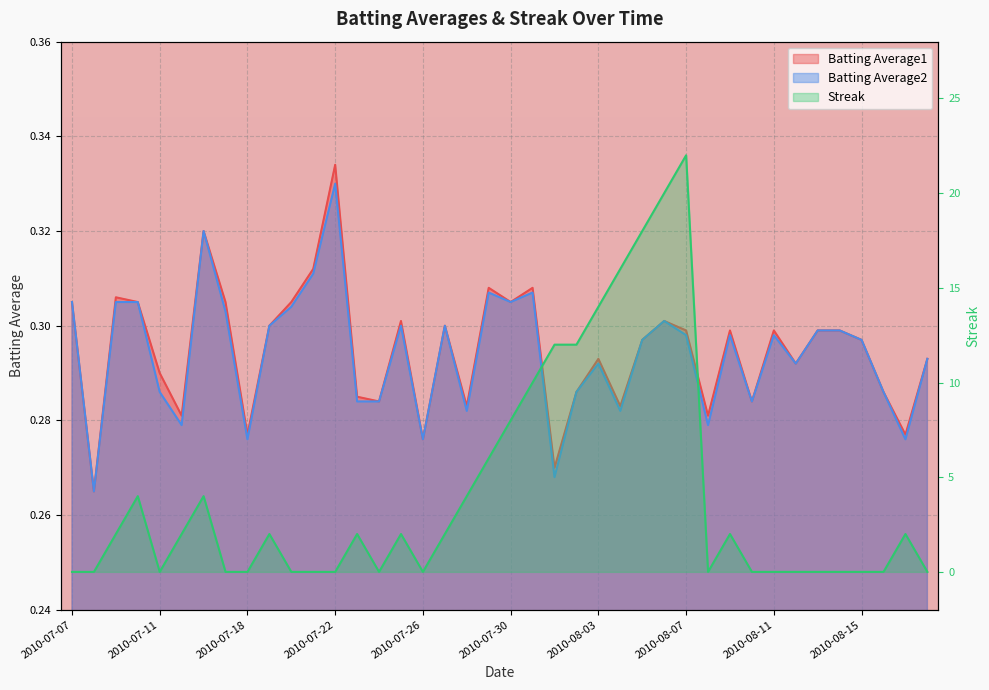

Is the value of Batting Average2 at 2010-08-16 greater than the value of Streak at 2010-08-12?

Yes